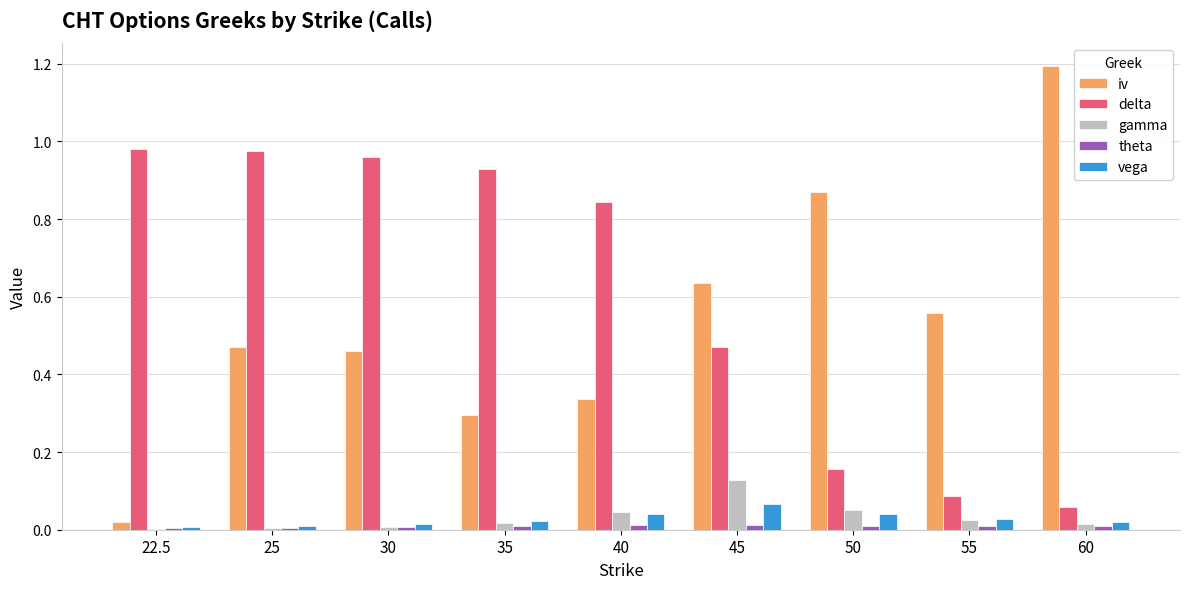

Which category has the highest value across all series?

60